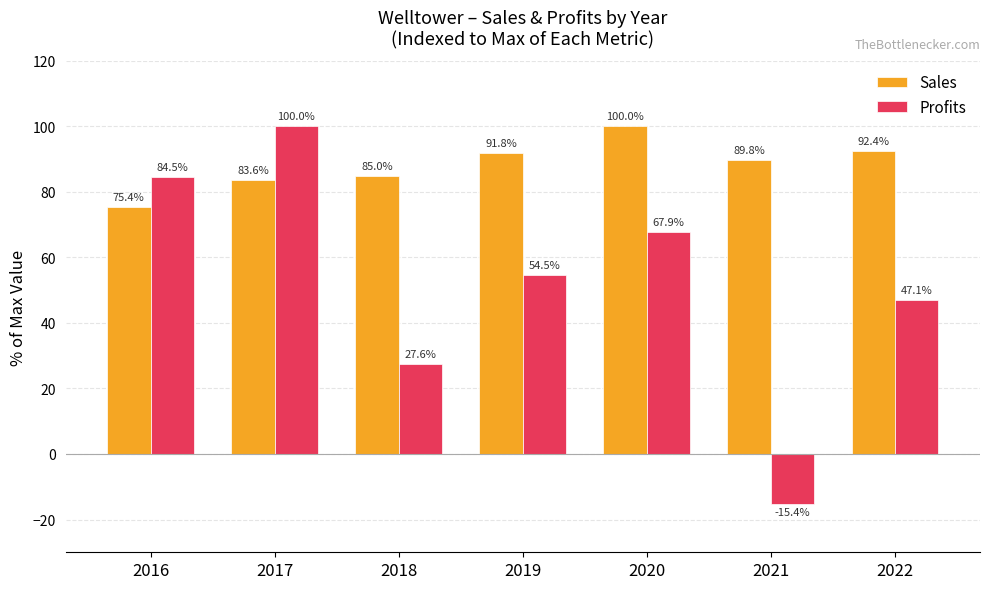

Is the value of Sales at 2017 greater than the value of Profits at 2021?

Yes